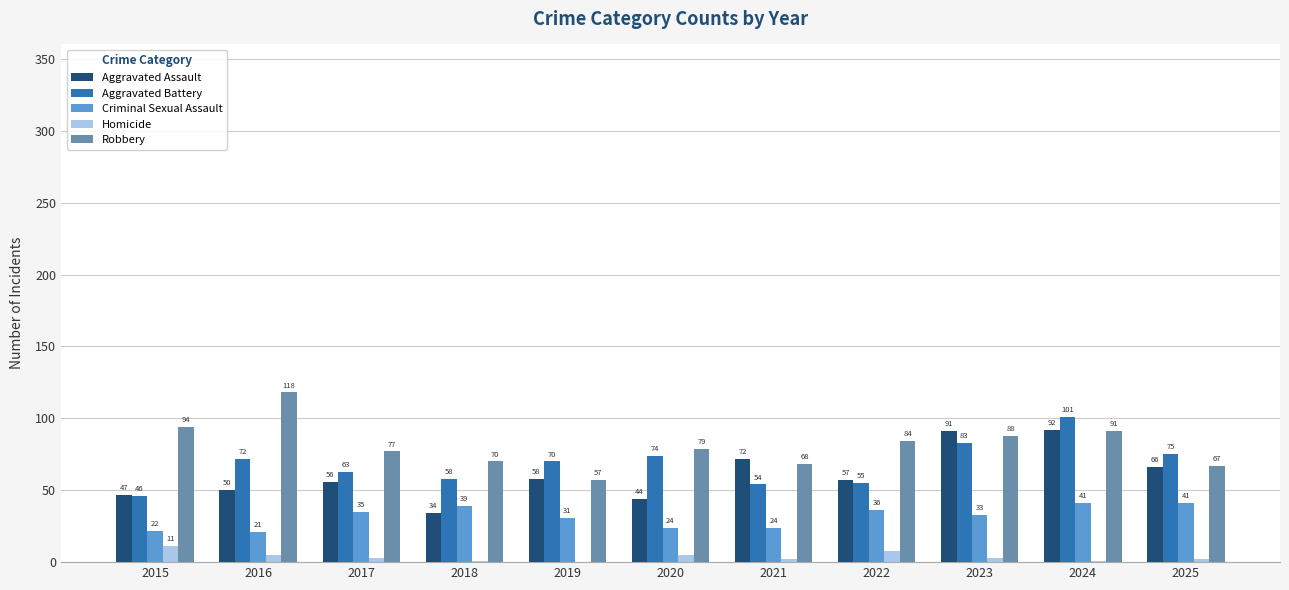

What are all the series names shown in the legend?

Aggravated Assault, Aggravated Battery, Criminal Sexual Assault, Homicide, Robbery